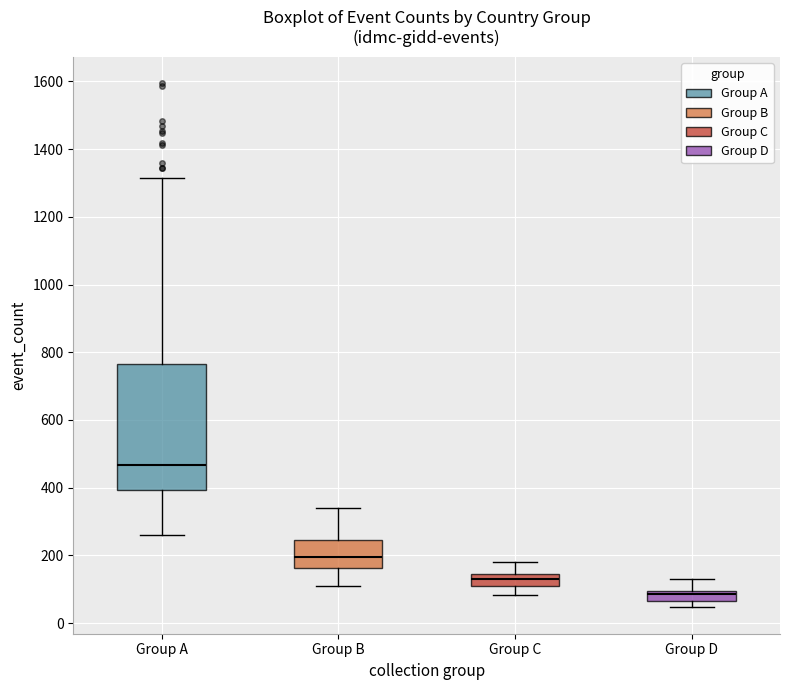

Where does the median line of the box for Group D sit on the y-axis? The values are not printed on the chart, so give them approximately, as read against the axis.

80